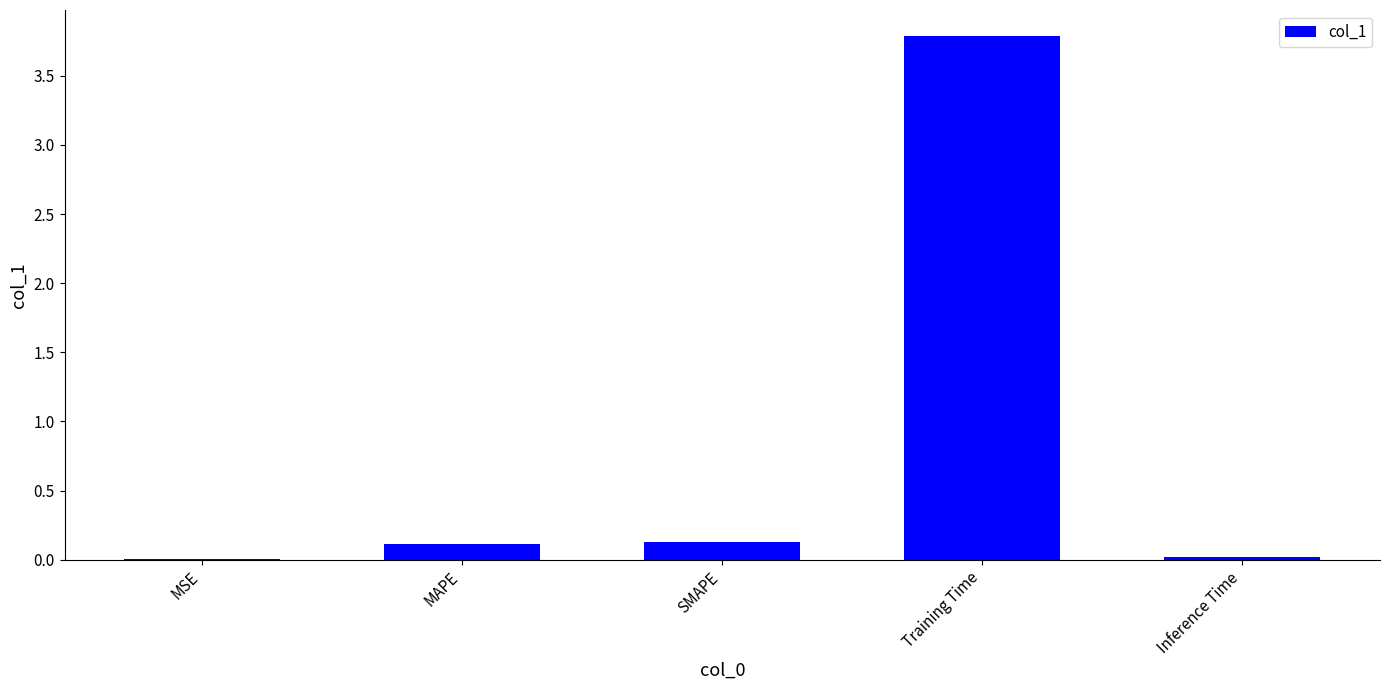

What value does the data have at Training Time?

3.8